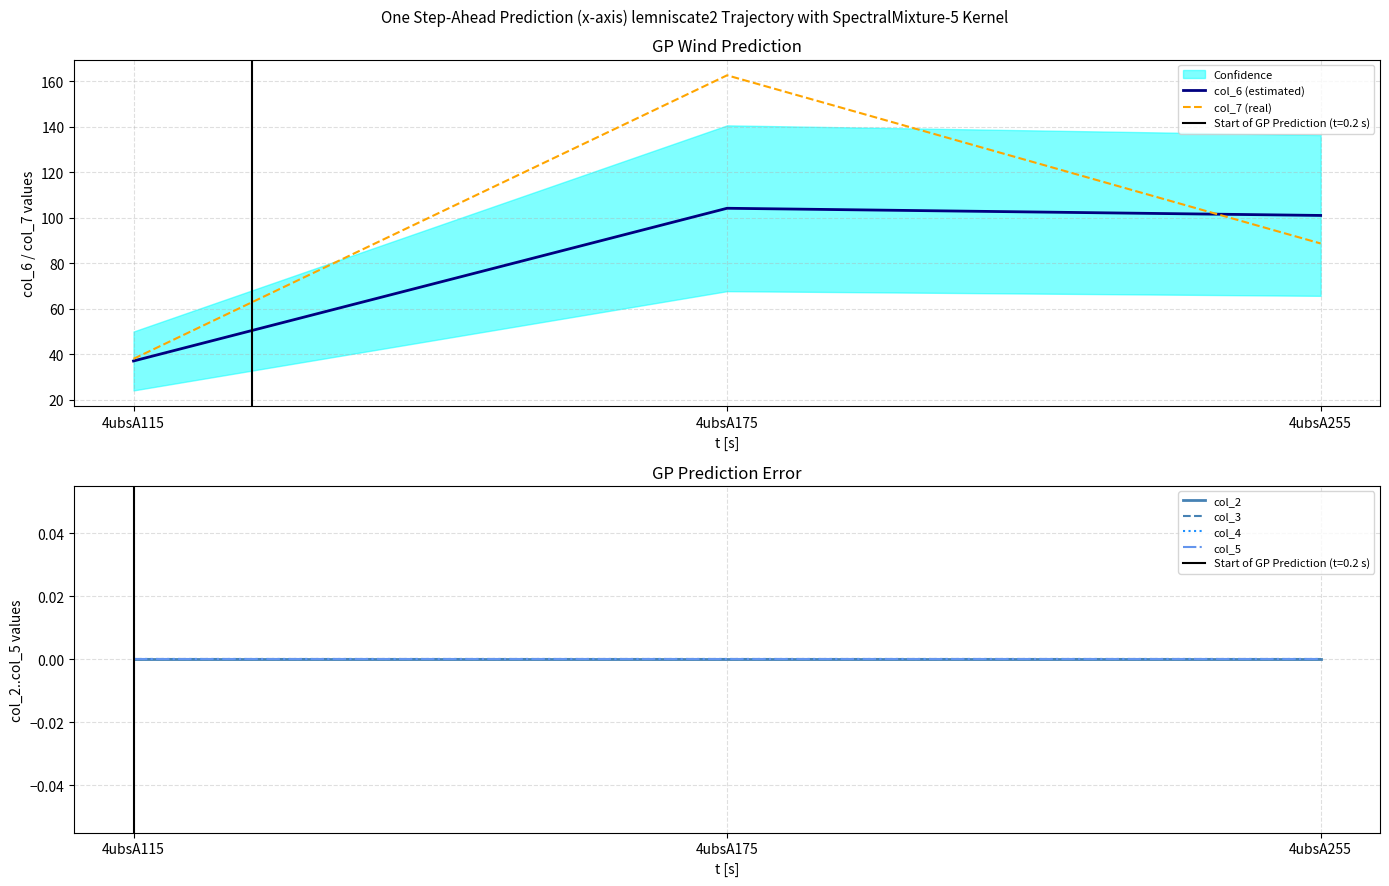

Which series has the widest spread of values?

col_7 (real)